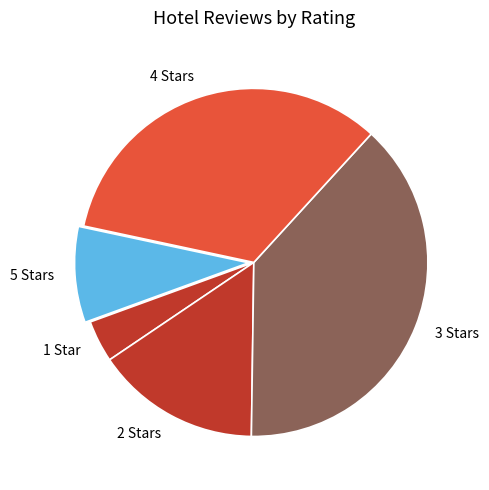

Between 3 Stars and 2 Stars, which is larger?

3 Stars